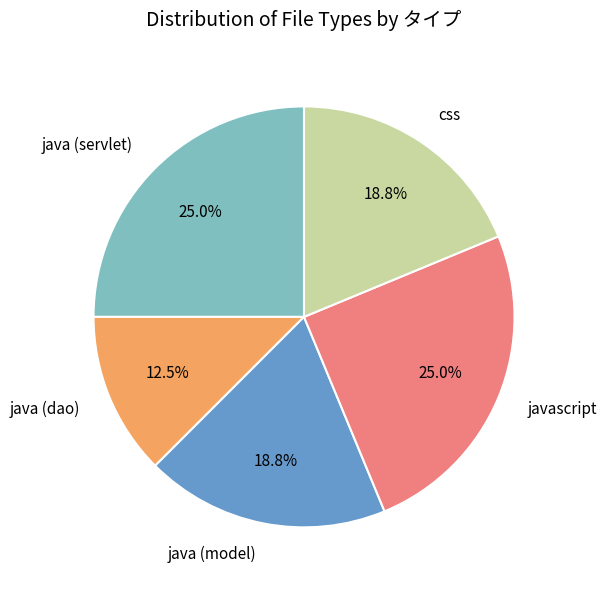

The javascript slice represents 25% of the pie. True or false?

True